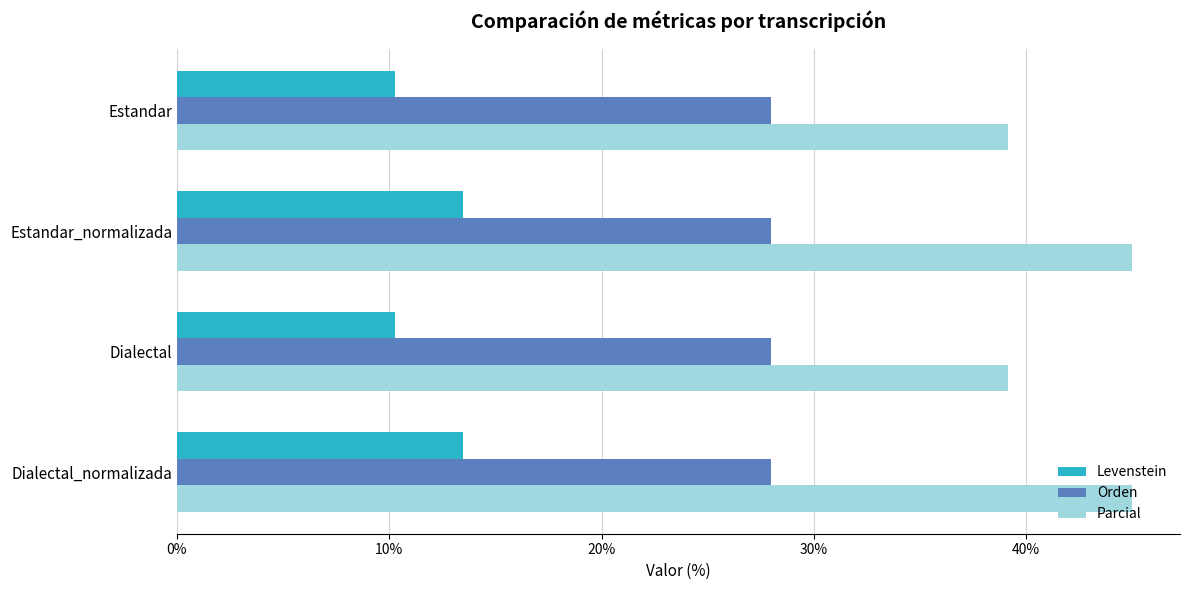

True or false: Parcial has a value of 39.1 at Estandar.

True